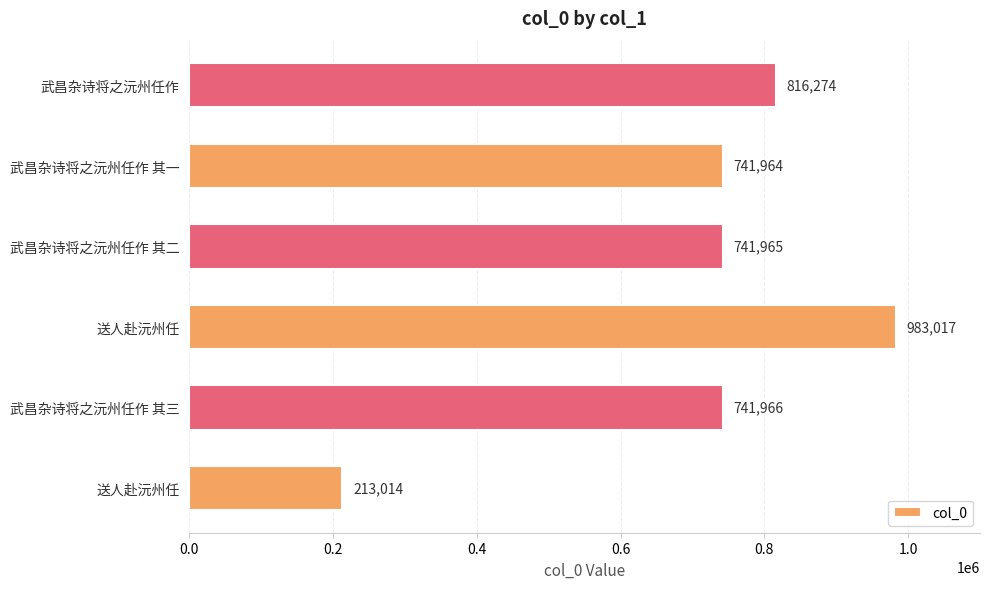

Count the number of categories in the chart.

6